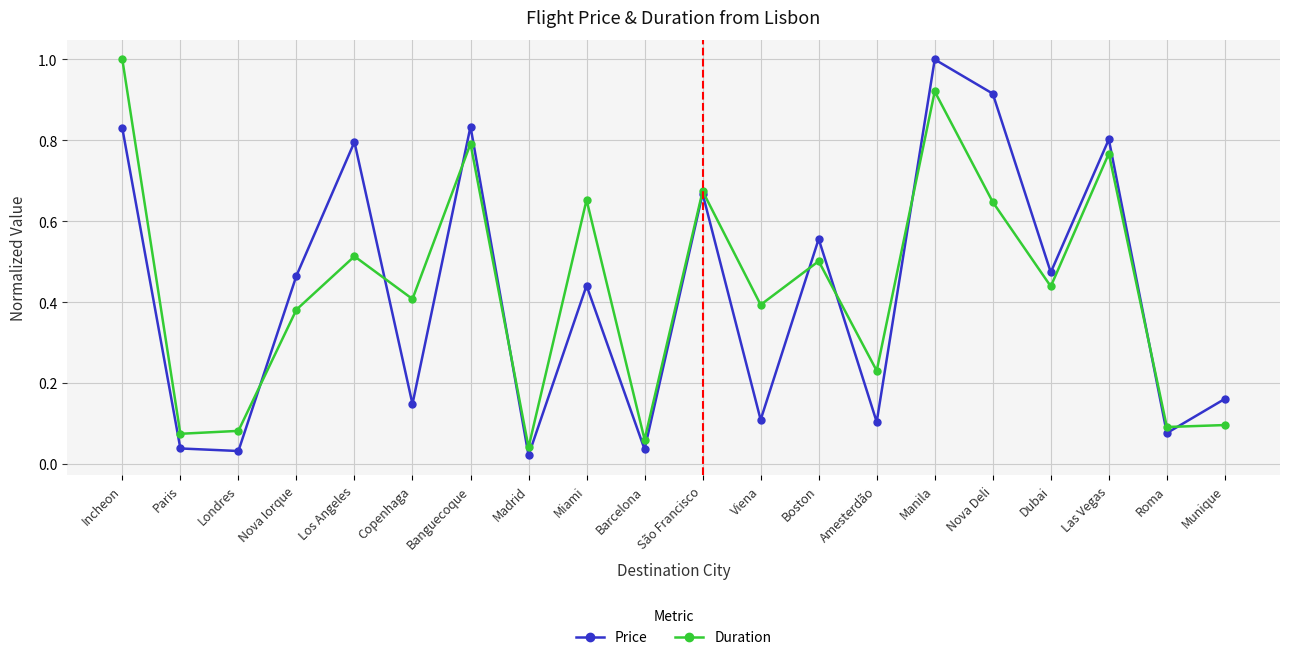

True or false: Duration has a value of 0.1 at Londres.

True